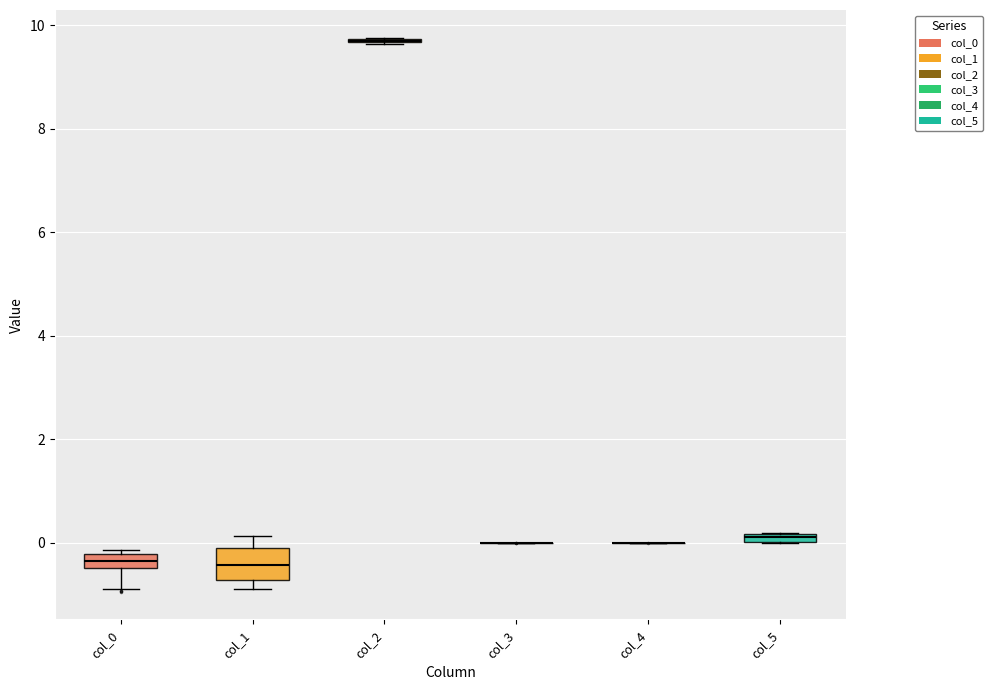

Comparing the boxes themselves (not the whiskers), which one is the tallest?

col_1